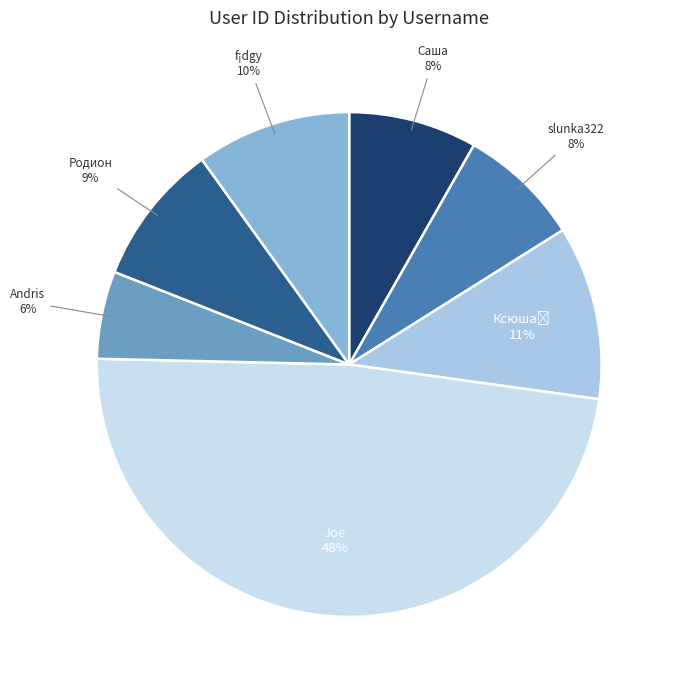

To the nearest percent, what is the average slice percentage?

14%